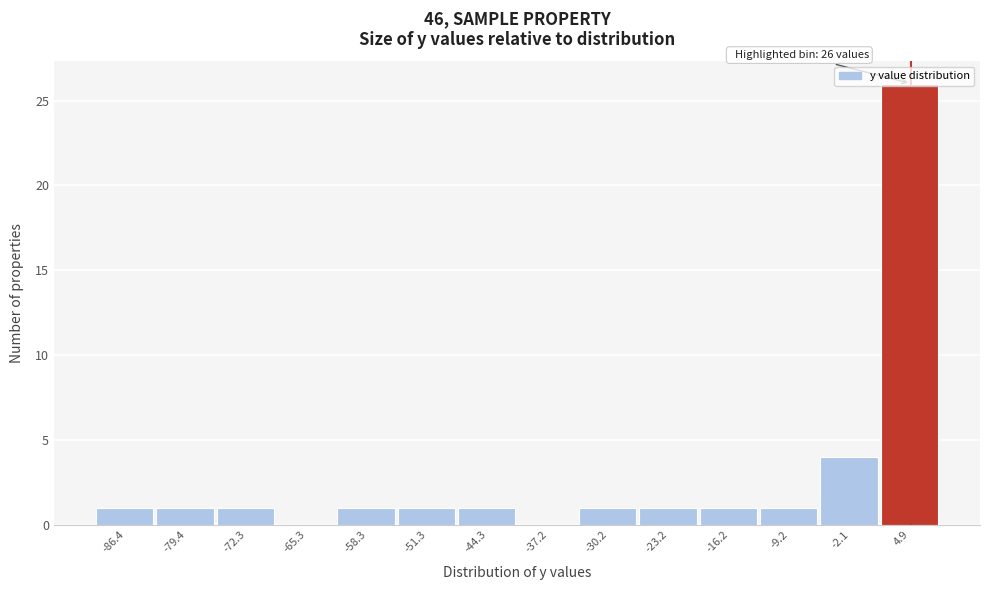

Over which range of the x-axis is the bar tallest?

1 to 8